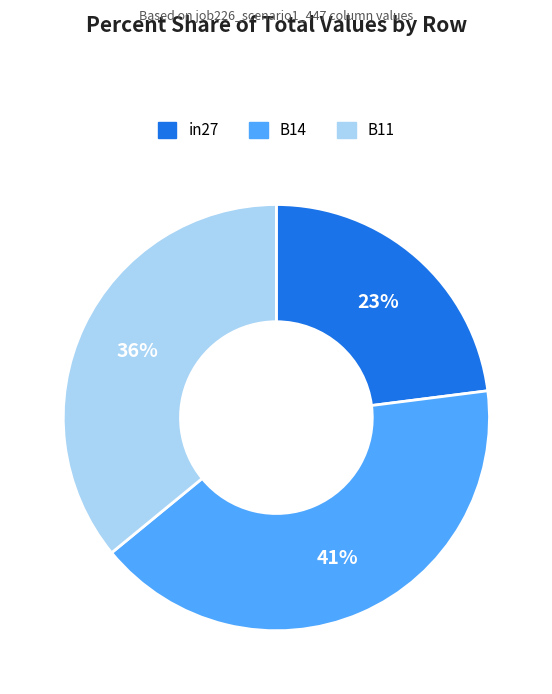

The in27 slice represents 30% of the pie. True or false?

False